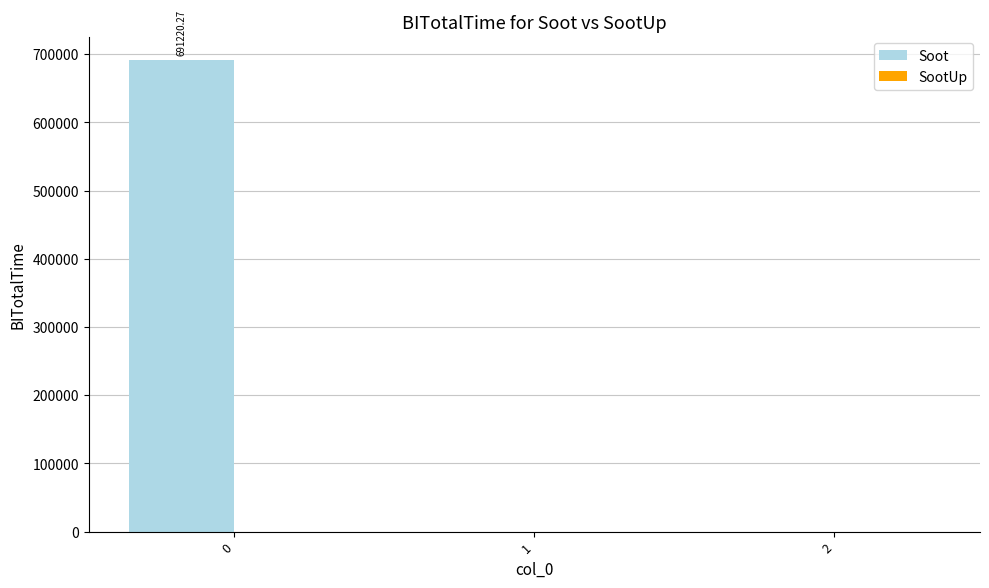

What is the change in value from 0 to 1?

-691220.3